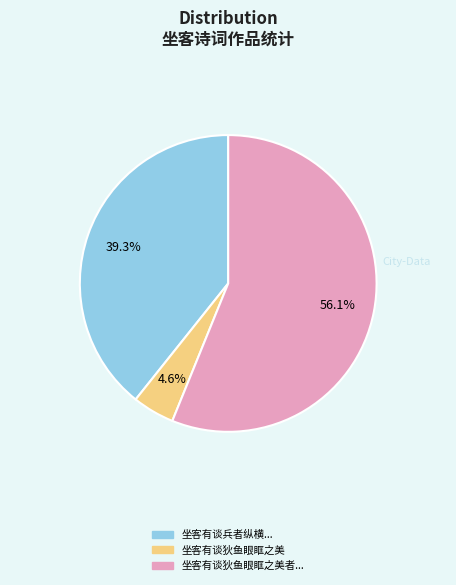

Is there any slice that represents more than half of the pie?

Yes